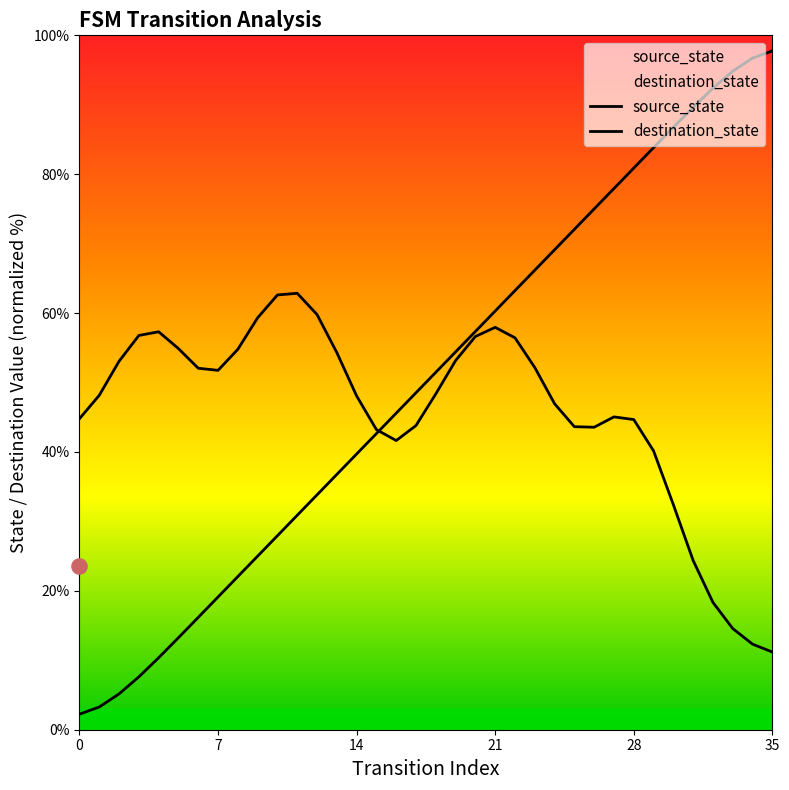

What is the change in value from 5 to 31?

+76.4